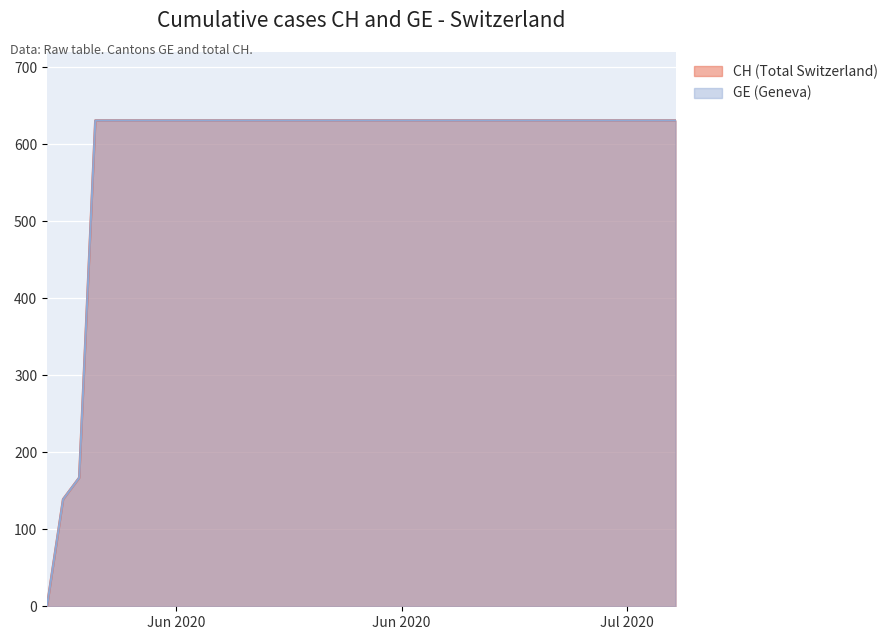

What position from the left is 2020-07-07?

38